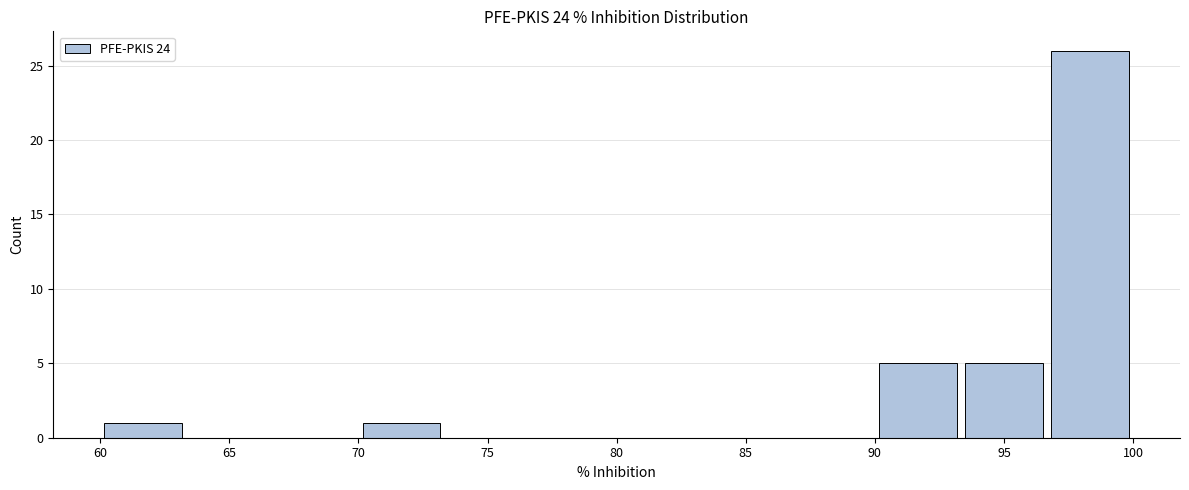

Reading left to right, transcribe this chart: for each bar, give the range it covers on the x-axis and its height. Neither the bar edges nor the heights are printed on the chart, so give them approximately, as read against the axes.

60.0 to 63.5: 1
63.5 to 66.5: 0
66.5 to 70.0: 0
70.0 to 73.5: 1
73.5 to 76.5: 0
76.5 to 80.0: 0
80.0 to 83.5: 0
83.5 to 86.5: 0
86.5 to 90.0: 0
90.0 to 93.5: 5
93.5 to 96.5: 5
96.5 to 100.0: 26